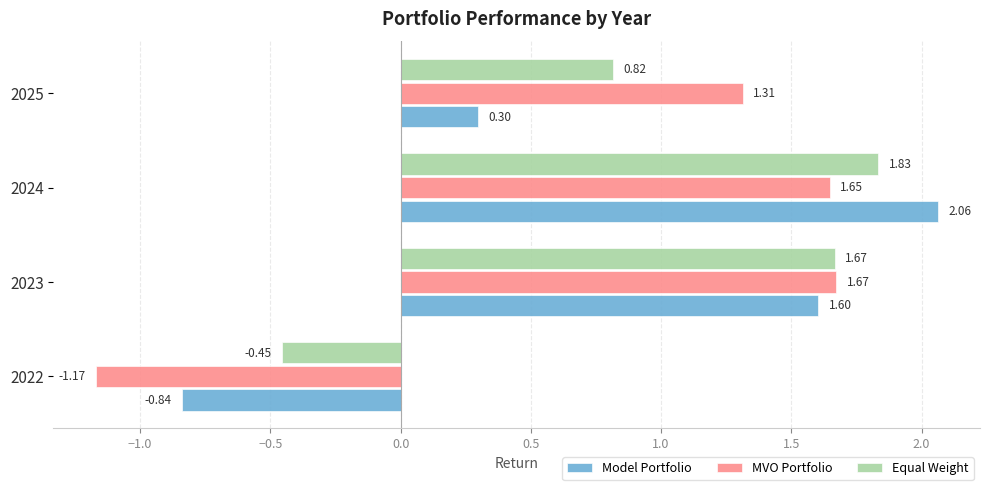

List the series in order of their peak value, highest first.

Model Portfolio, Equal Weight, MVO Portfolio